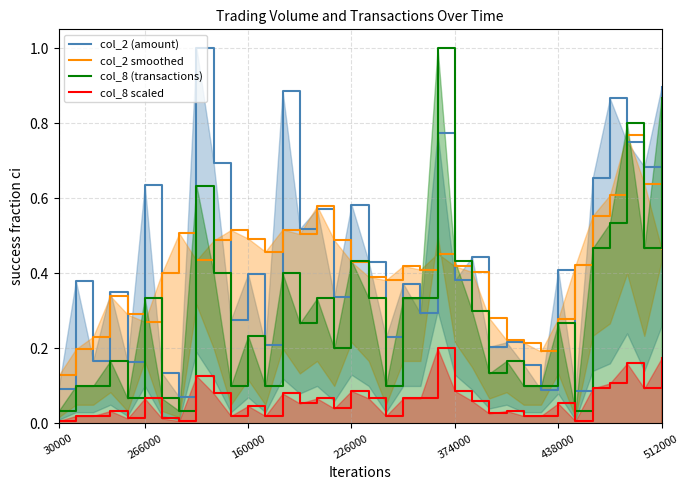

What is the average value of the col_2 smoothed series?

0.4